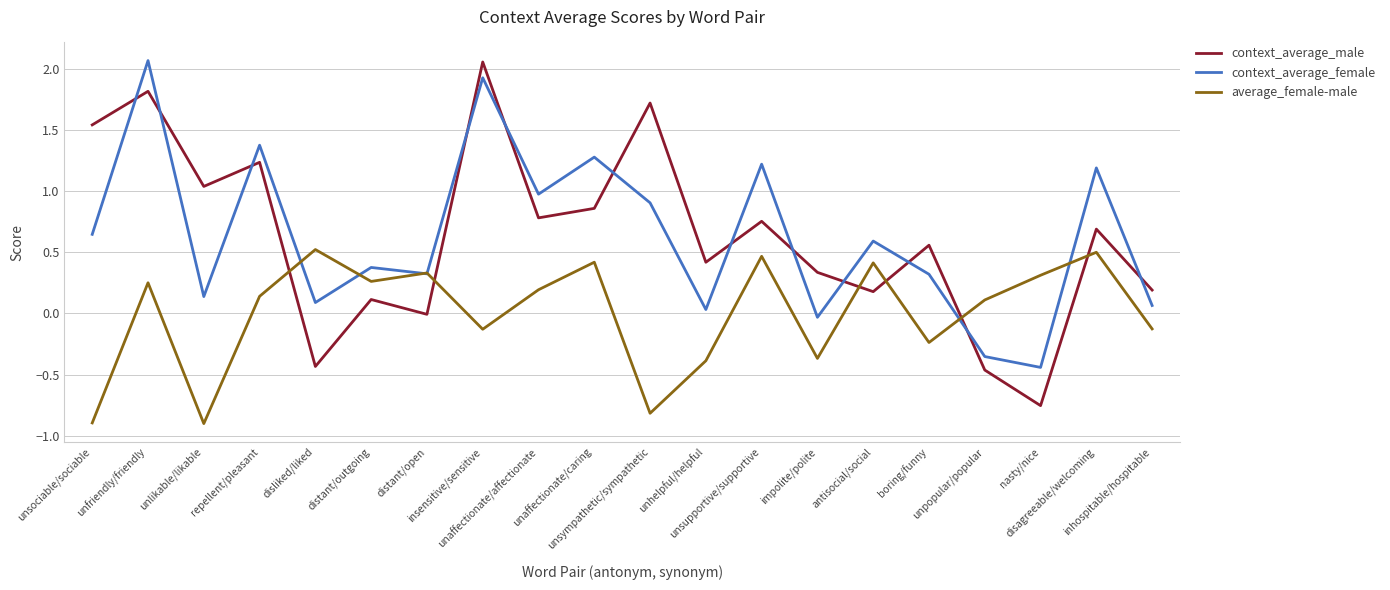

What is the smallest value displayed?

-0.9